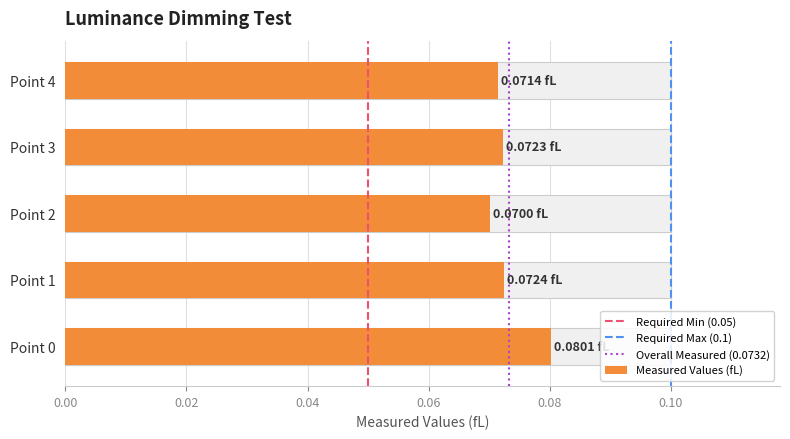

How many values in Required Max (0.1) are above zero?

1